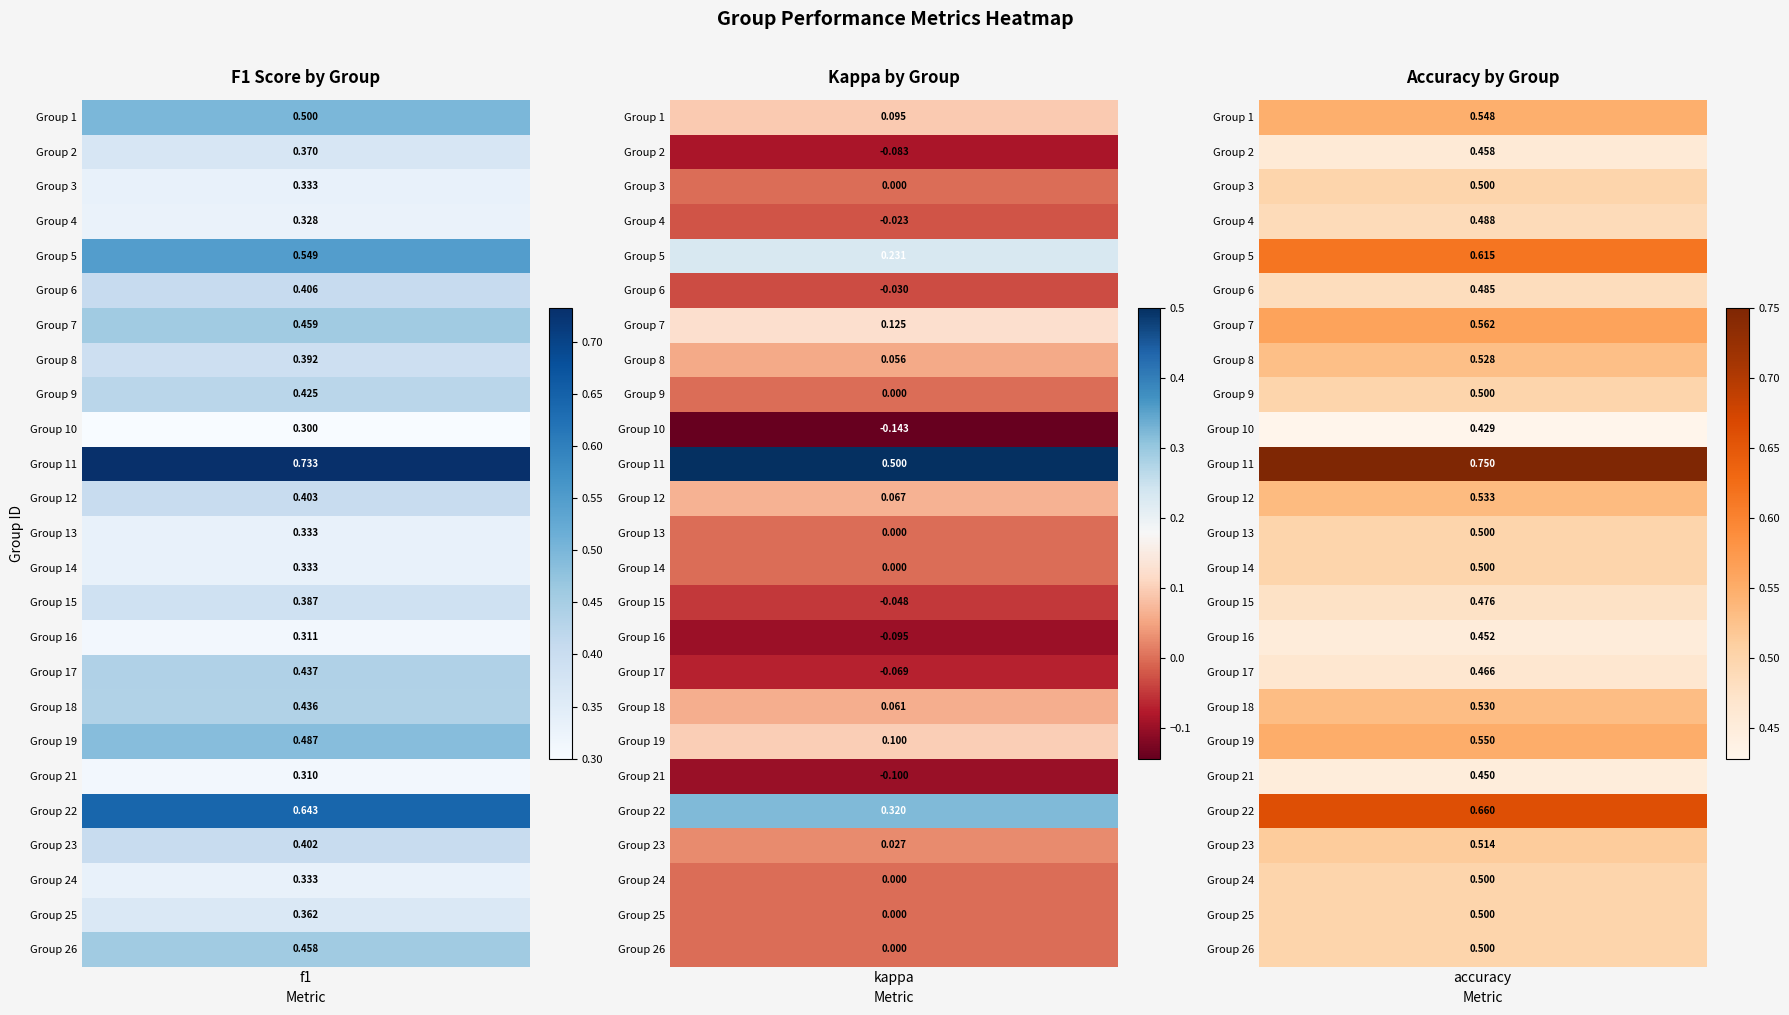

The 1 series shows 0.9 at accuracy. True or false?

False